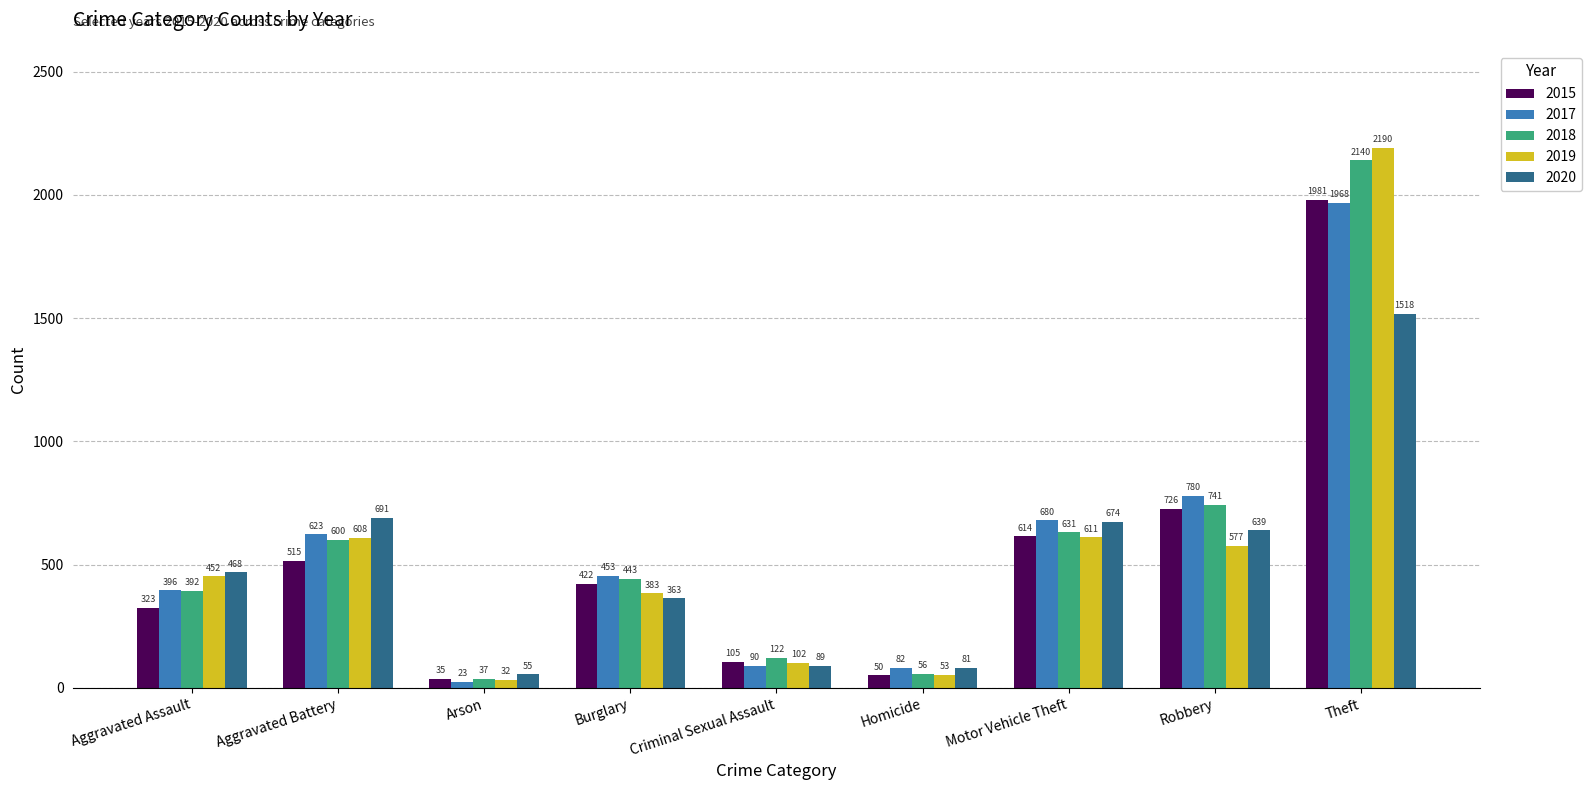

How many bars are there in total?

45